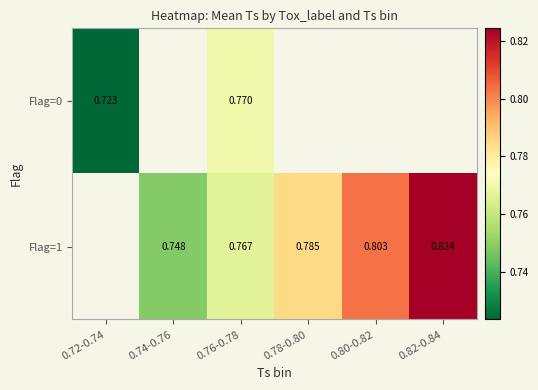

Count the number of data series in this chart.

2